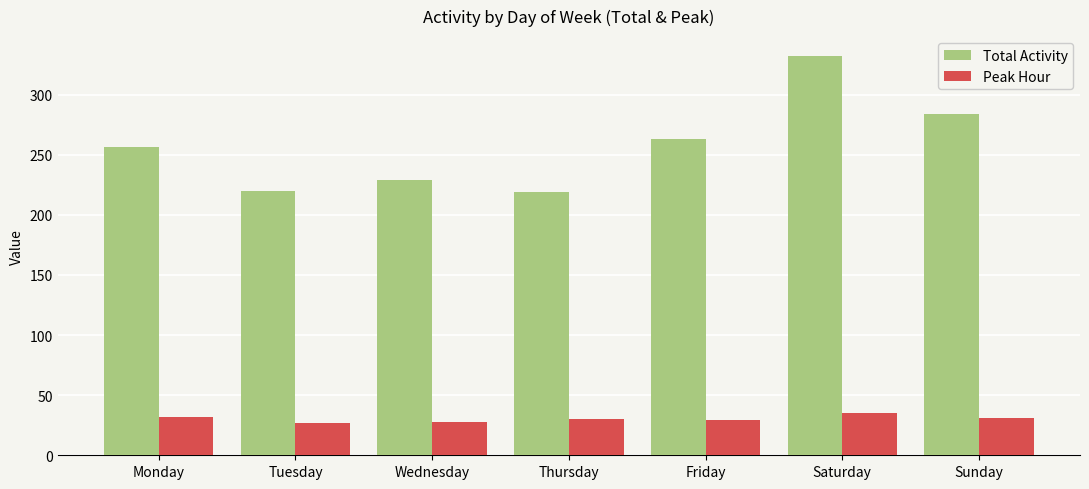

What is the difference between the maximum and minimum values in the Total Activity series?

113